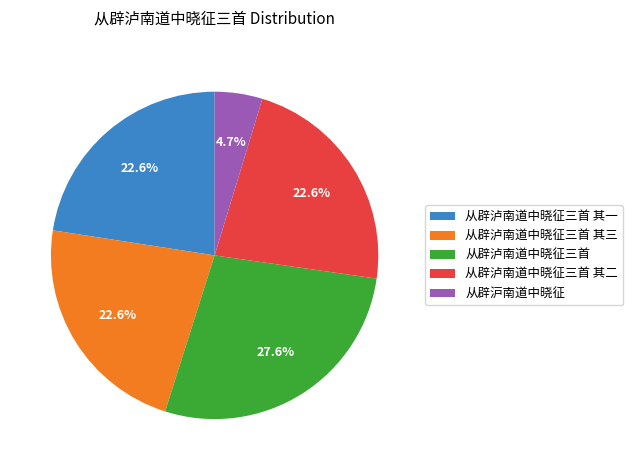

What percentage do 从辟沪南道中晓征 and 从辟泸南道中晓征三首 其二 together represent?

27.3%